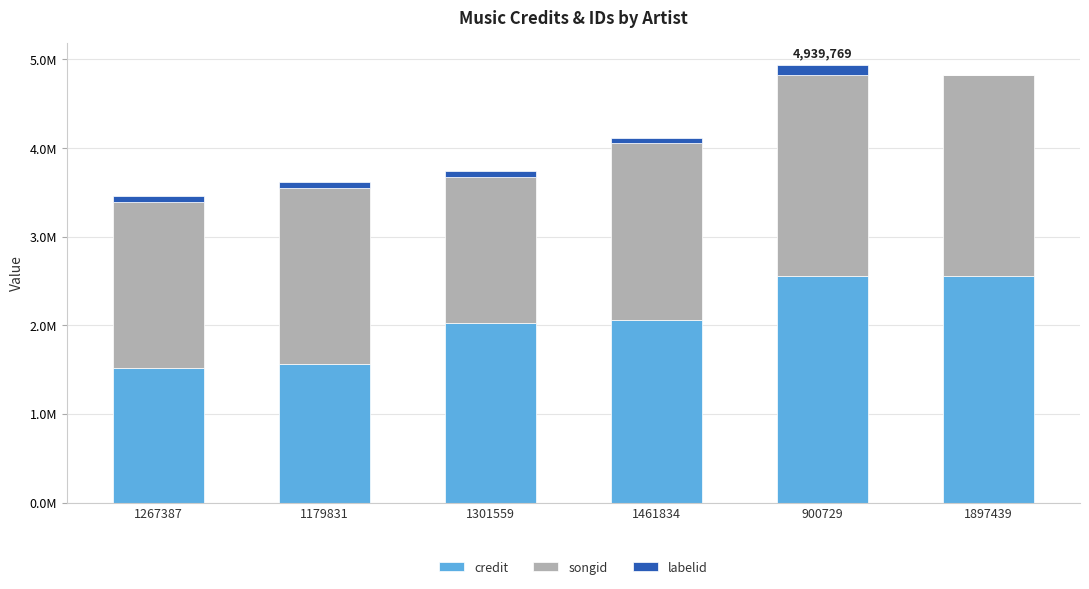

Are the bars grouped side by side (vs. stacked)?

No